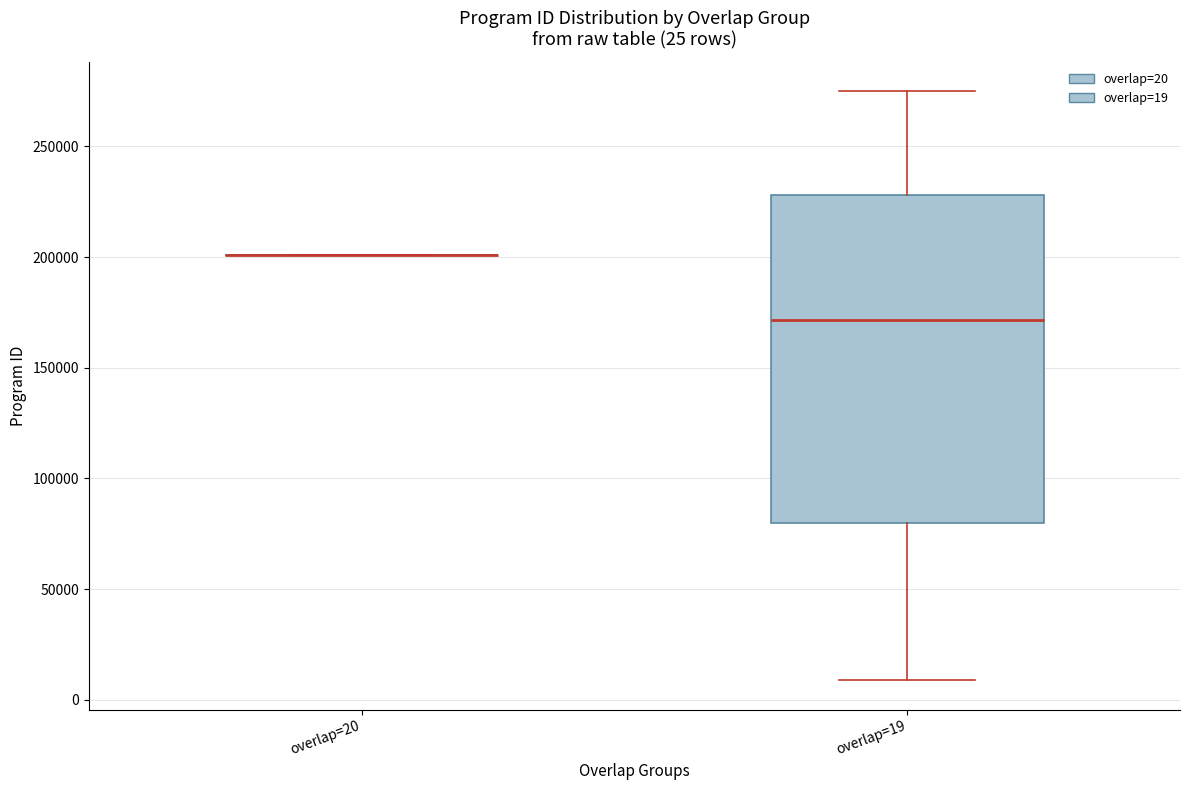

Comparing the boxes themselves (not the whiskers), which one is the tallest?

overlap=19